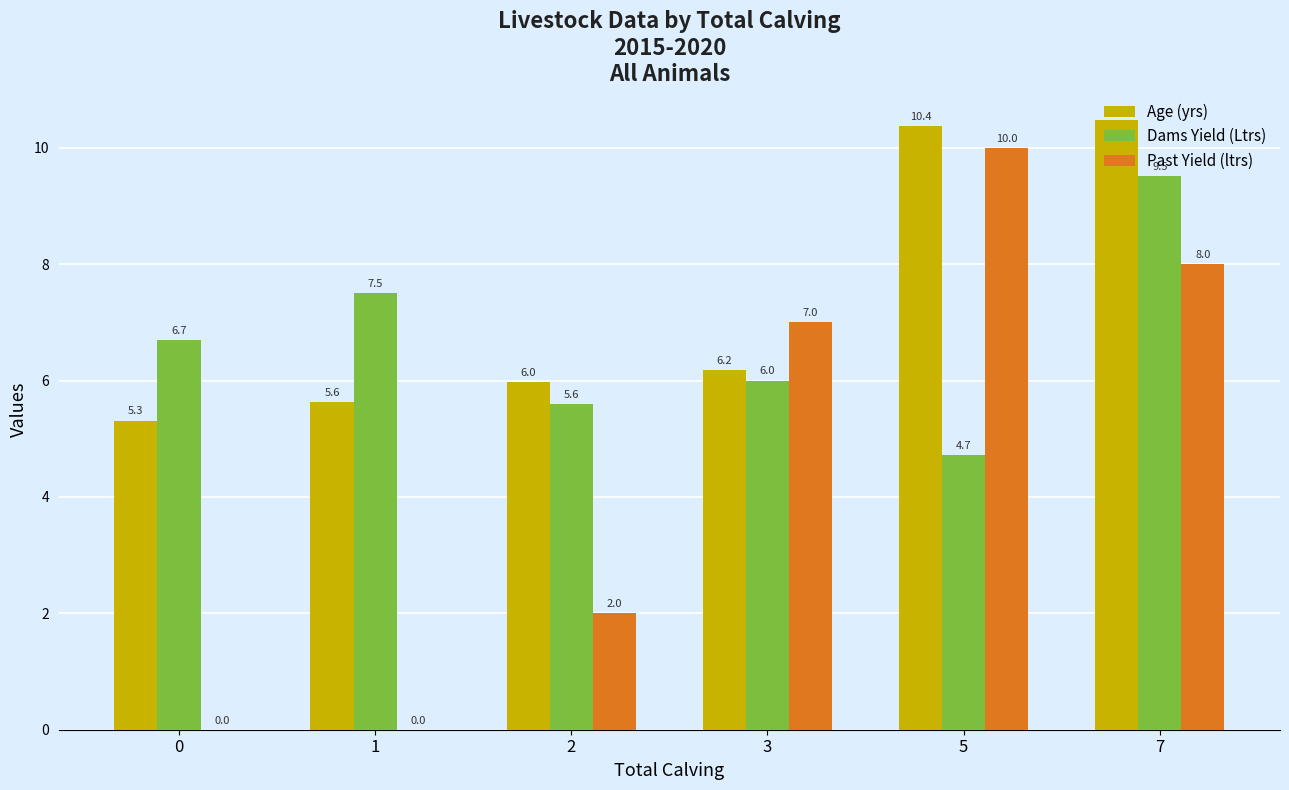

What is the sum of the Past Yield (ltrs) values at 2 and 3?

9.0